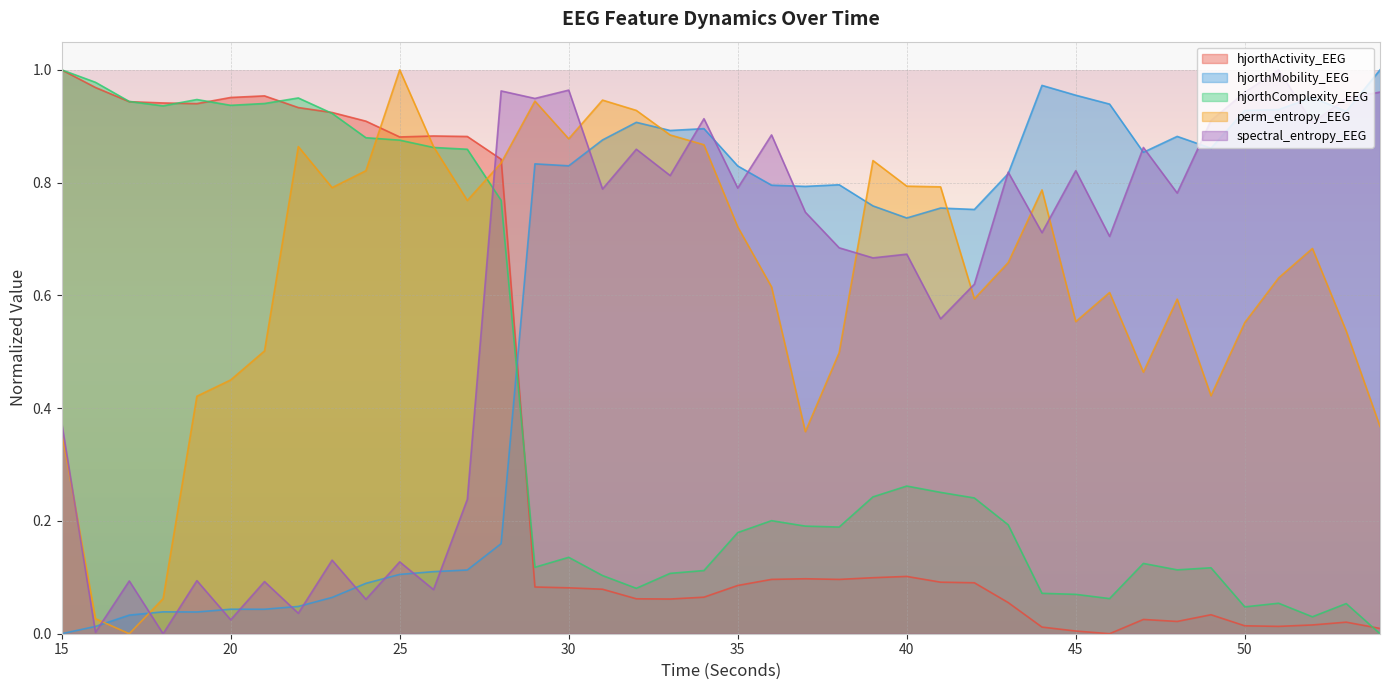

What is the spread (max minus min) of values at 48?

0.9